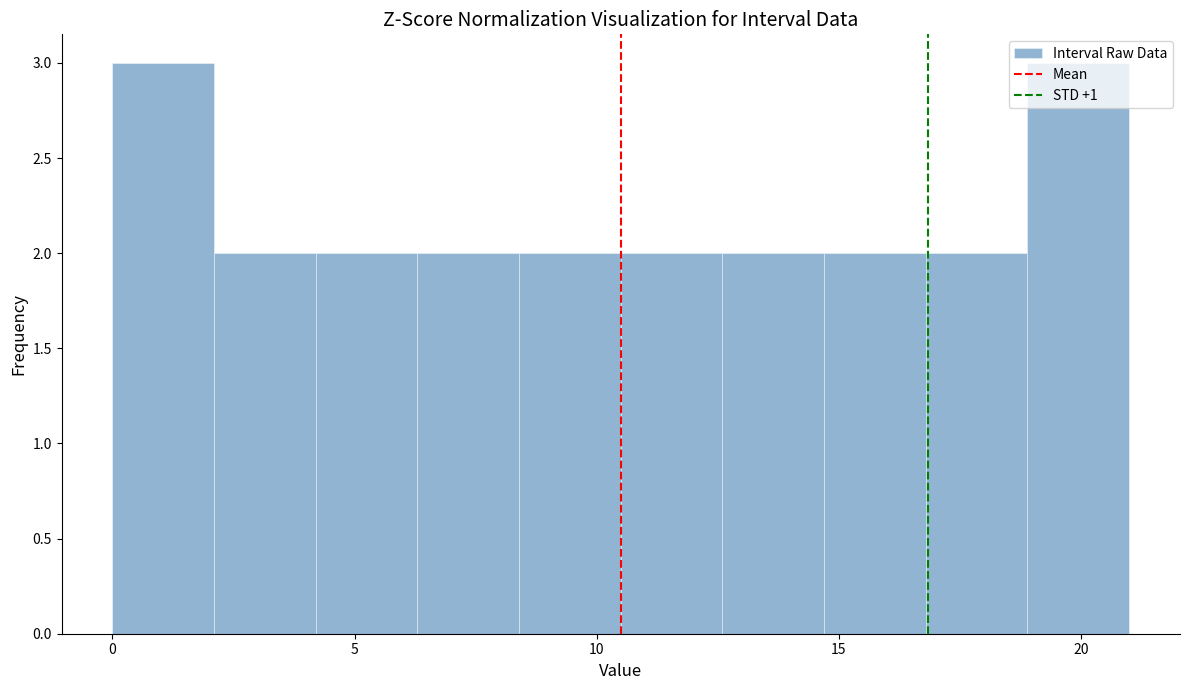

Reading left to right, list every bar in this chart as the range it spans on the x-axis followed by its height. Neither the bar edges nor the heights are printed on the chart, so give them approximately, as read against the axes.

0.0 to 2.1: 3
2.1 to 4.2: 2
4.2 to 6.3: 2
6.3 to 8.4: 2
8.4 to 10.5: 2
10.5 to 12.6: 2
12.6 to 14.7: 2
14.7 to 16.8: 2
16.8 to 18.9: 2
18.9 to 21.0: 3